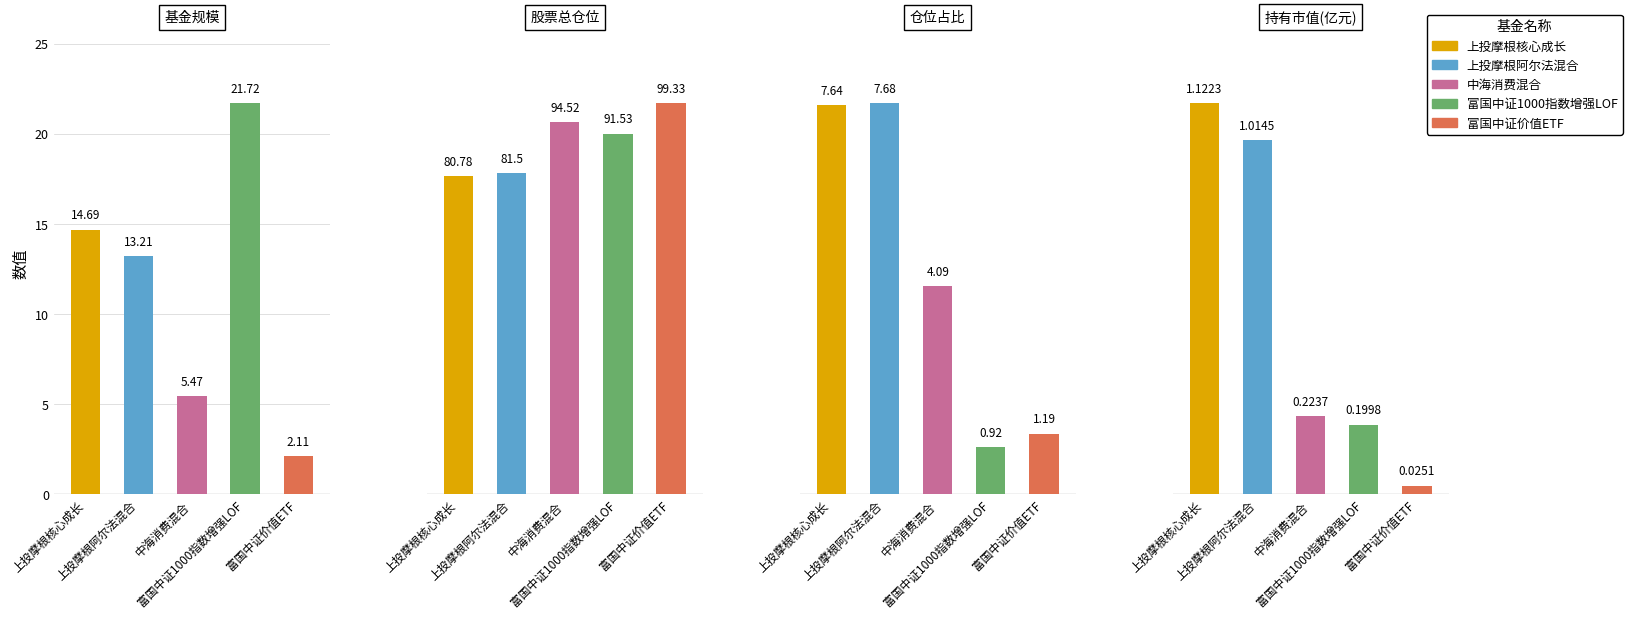

Reading left to right, transcribe all the data shown in this chart.

上投摩根核心成长: 14.7	80.8	7.6	1.1
上投摩根阿尔法混合: 13.2	81.5	7.7	1.0
中海消费混合: 5.5	94.5	4.1	0.2
富国中证1000指数增强LOF: 21.7	91.5	0.9	0.2
富国中证价值ETF: 2.1	99.3	1.2	0.0